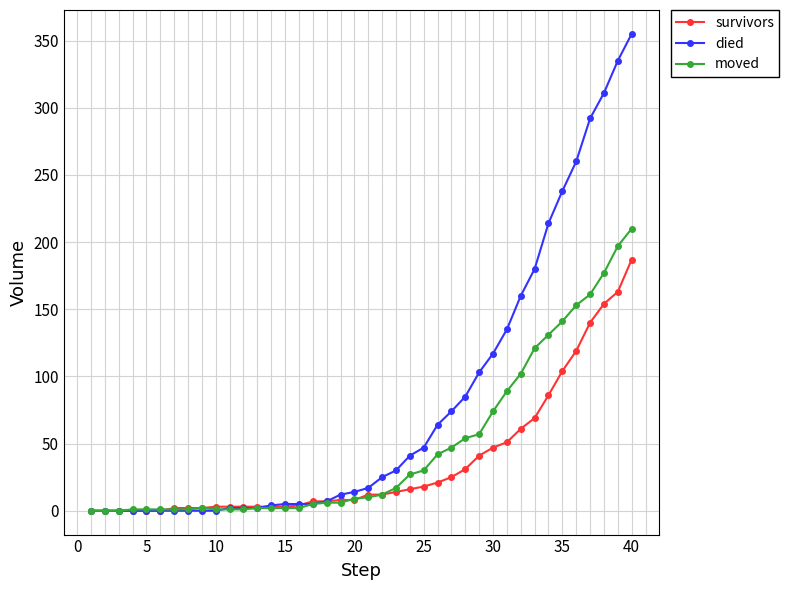

How many values in the survivors series are below 12?

20